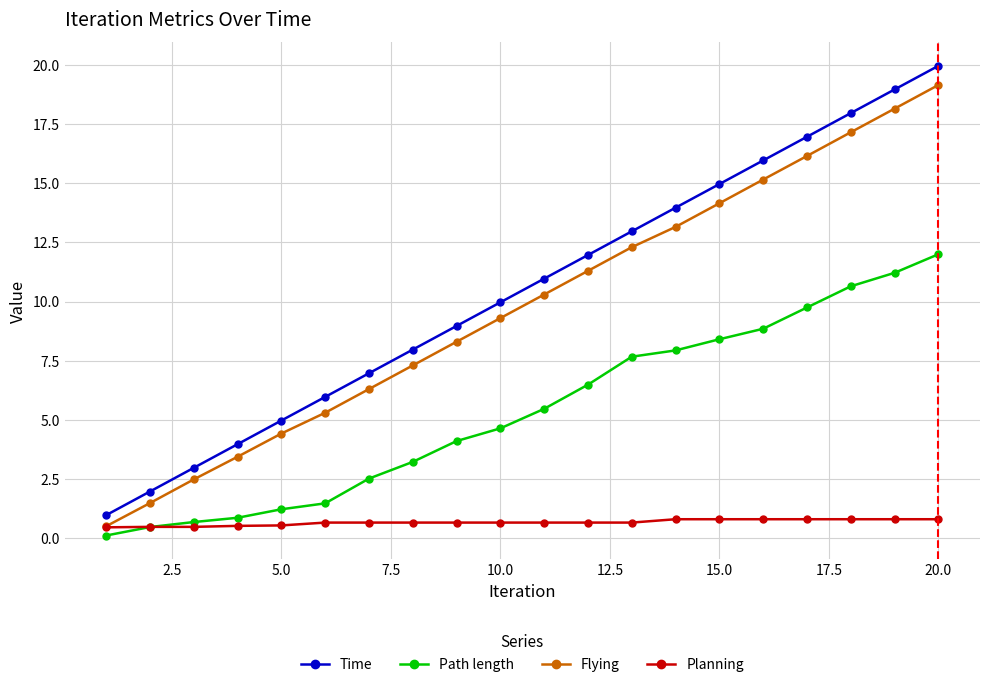

True or false: Time has more than 2 interior local peaks.

False